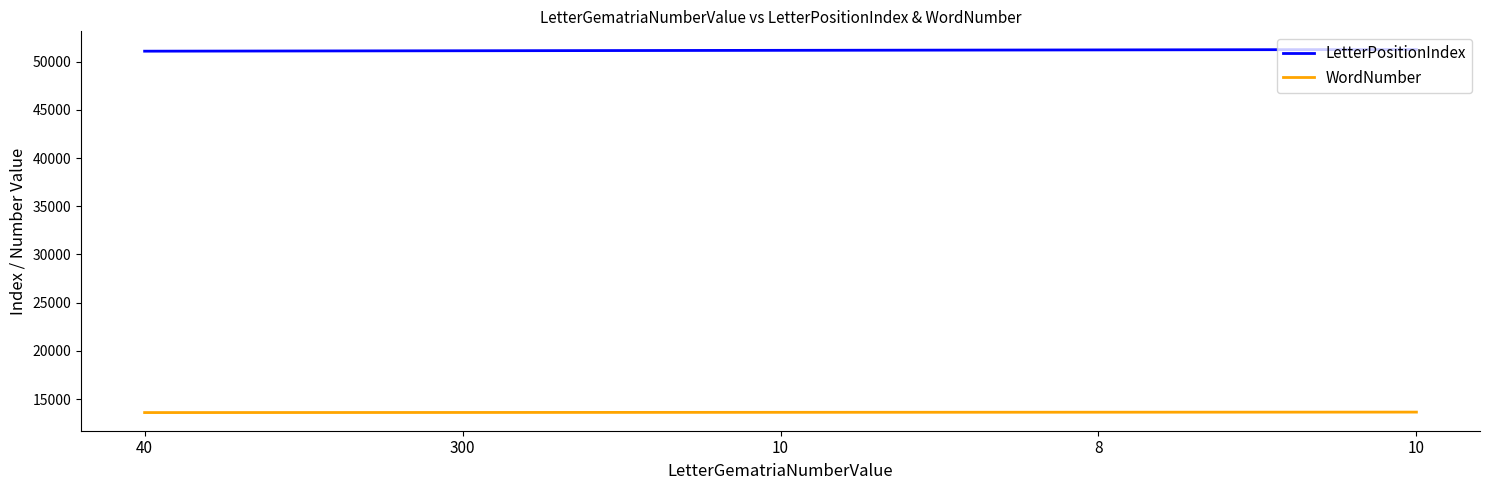

True or false: WordNumber and LetterPositionIndex intersect in this chart.

False